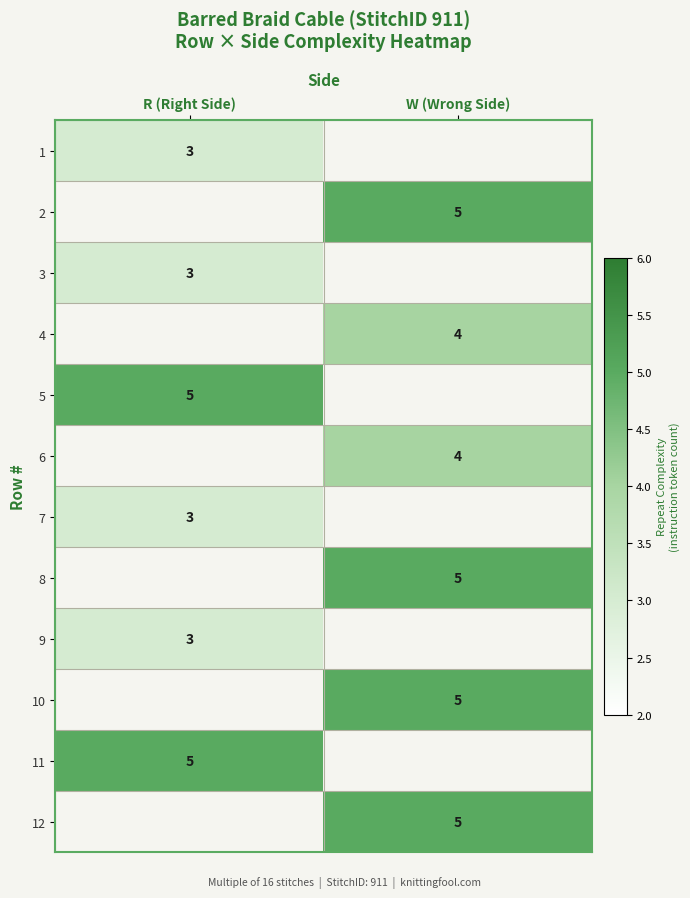

What is the minimum value shown in the chart?

3.0